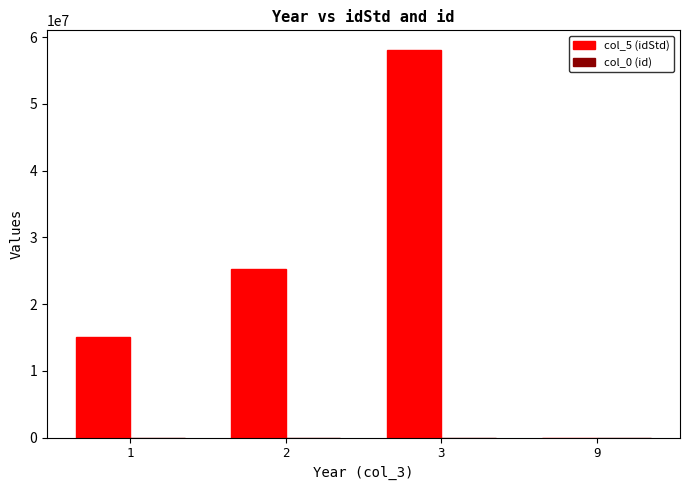

At which category is the sum across all series the highest?

3